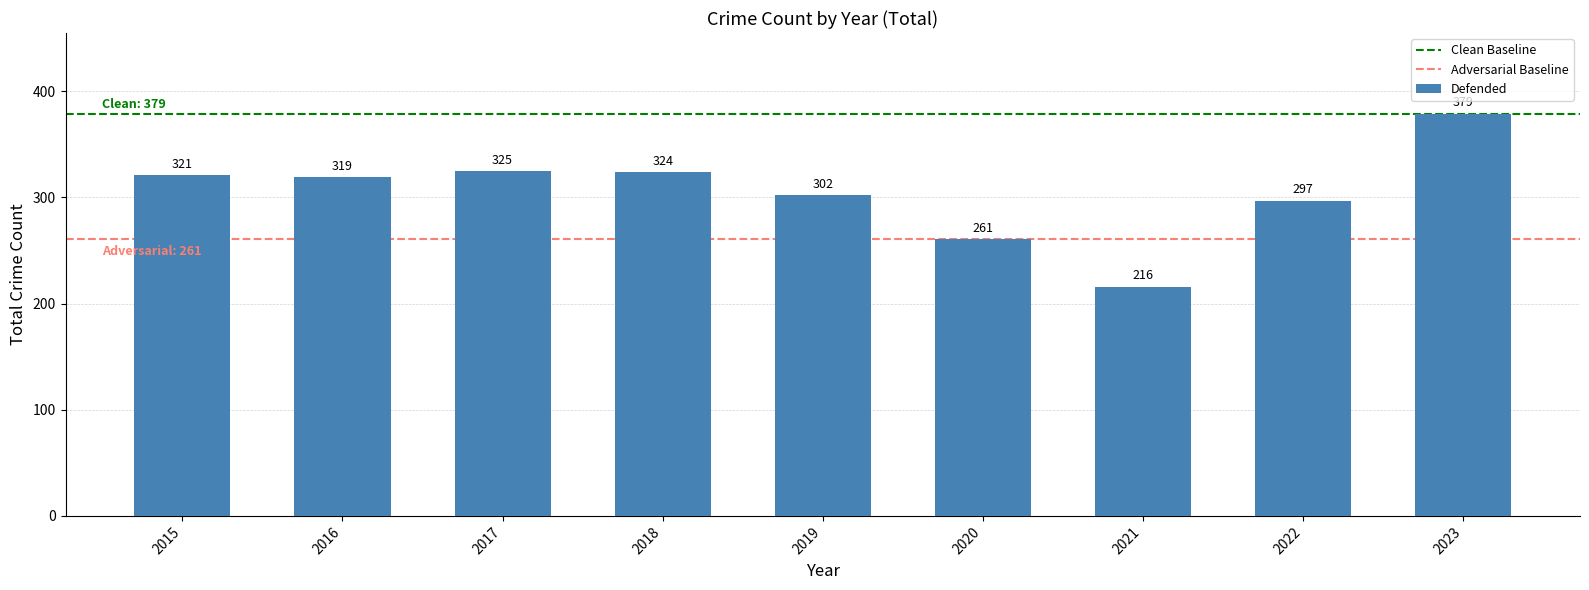

What is the maximum value shown in the chart?

379